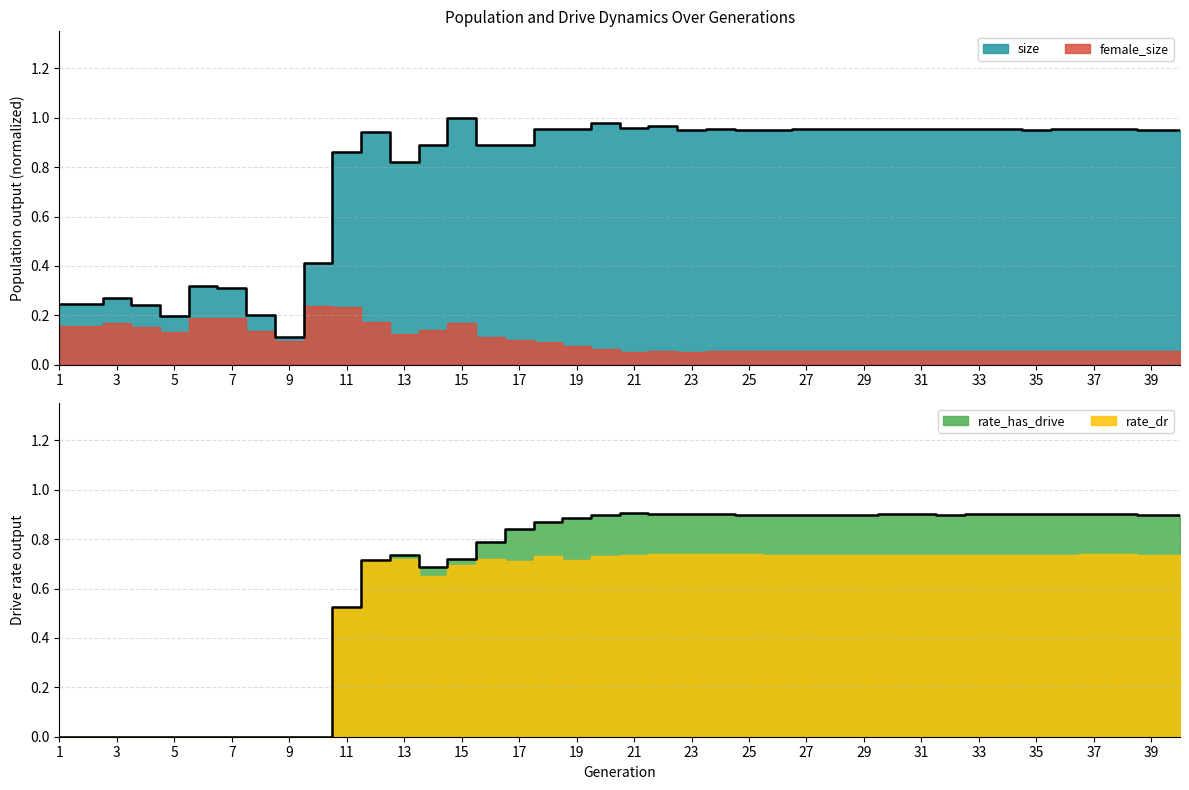

At how many categories does at least one series exceed 0?

40